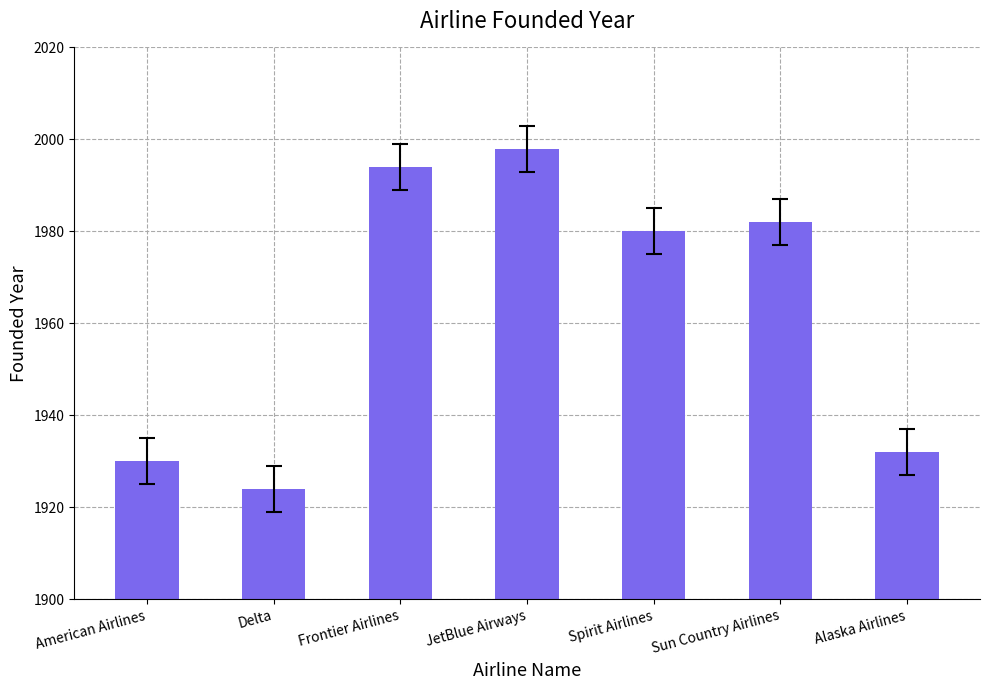

What is the value of the 1st bar from the left?

1930